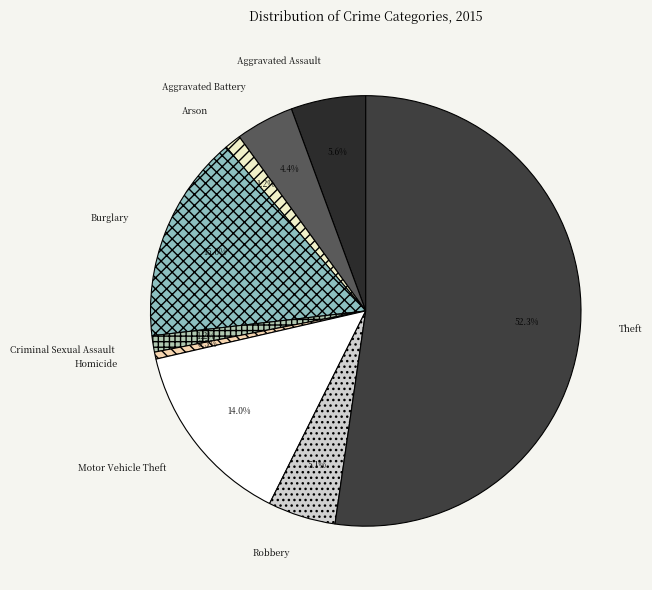

To the nearest percent, what portion does Aggravated Battery represent?

4%